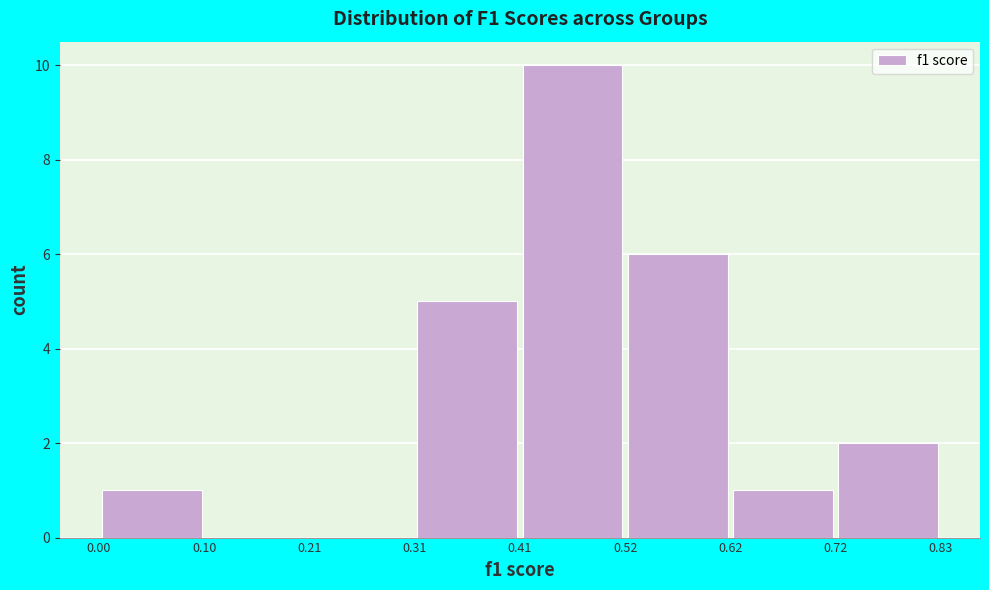

How tall is the bar that spans 0.52 to 0.62 on the x-axis? The values are not printed on the chart, so give them approximately, as read against the axis.

6